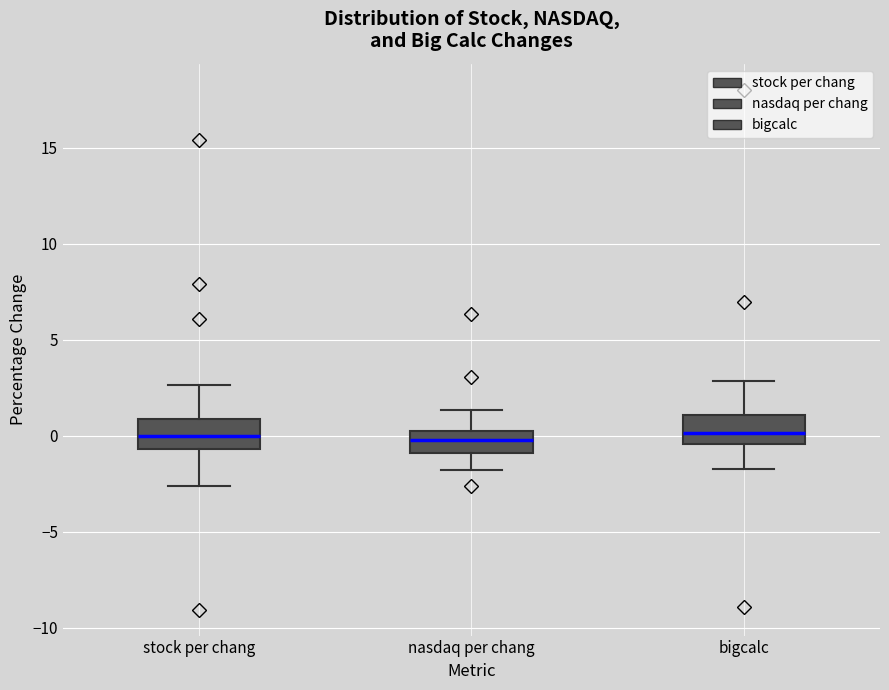

Where is the upper edge of the box for bigcalc on the y-axis? The values are not printed on the chart, so give them approximately, as read against the axis.

1.0